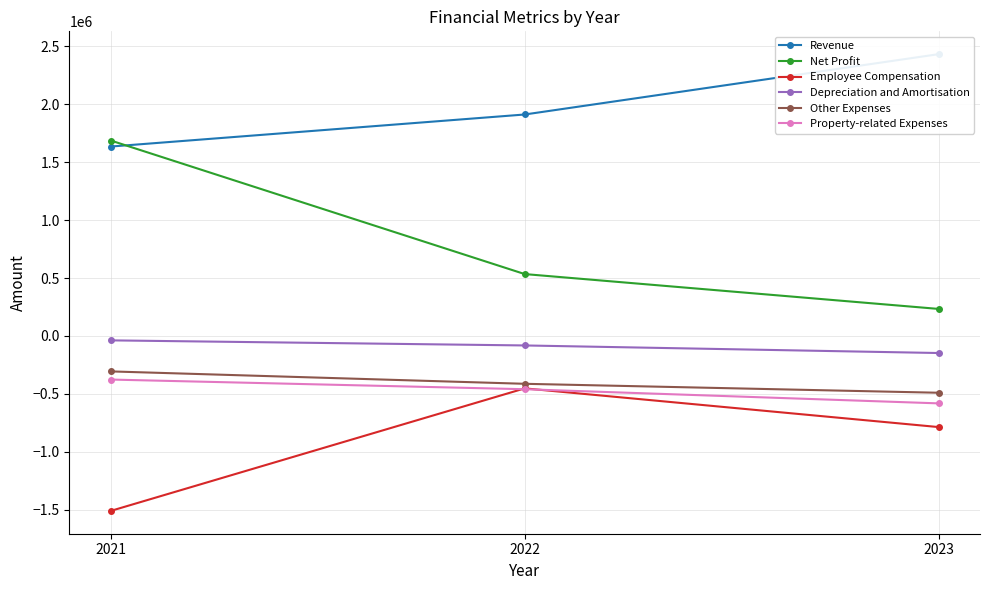

Reading left to right, transcribe all the data shown in this chart.

Revenue: 2021=1634188	2022=1910673	2023=2431127
Net Profit: 2021=1686037	2022=534020	2023=233280
Employee Compensation: 2021=-1509057	2022=-452100	2023=-785996
Depreciation and Amortisation: 2021=-37954	2022=-81799	2023=-147140
Other Expenses: 2021=-305715	2022=-412651	2023=-489854
Property-related Expenses: 2021=-376094	2022=-459438	2023=-581543